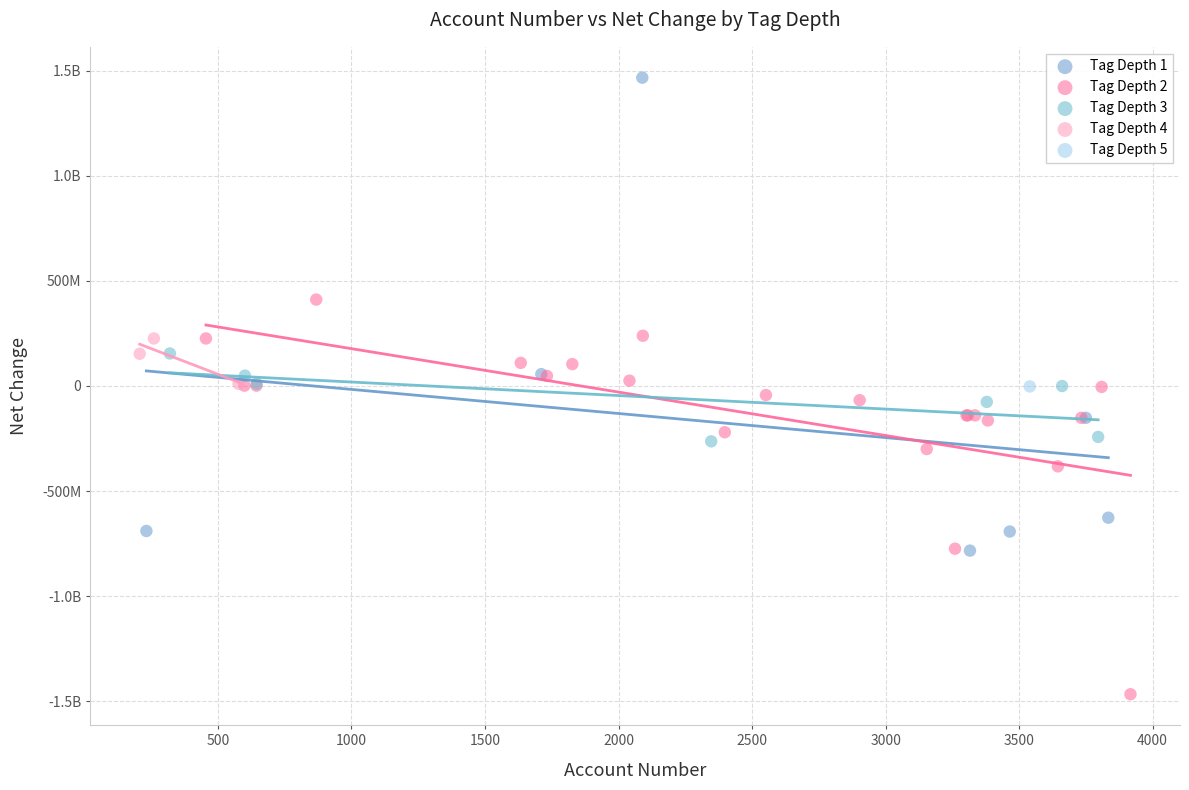

What are all the series names shown in the legend?

Tag Depth 1, Tag Depth 2, Tag Depth 3, Tag Depth 4, Tag Depth 5